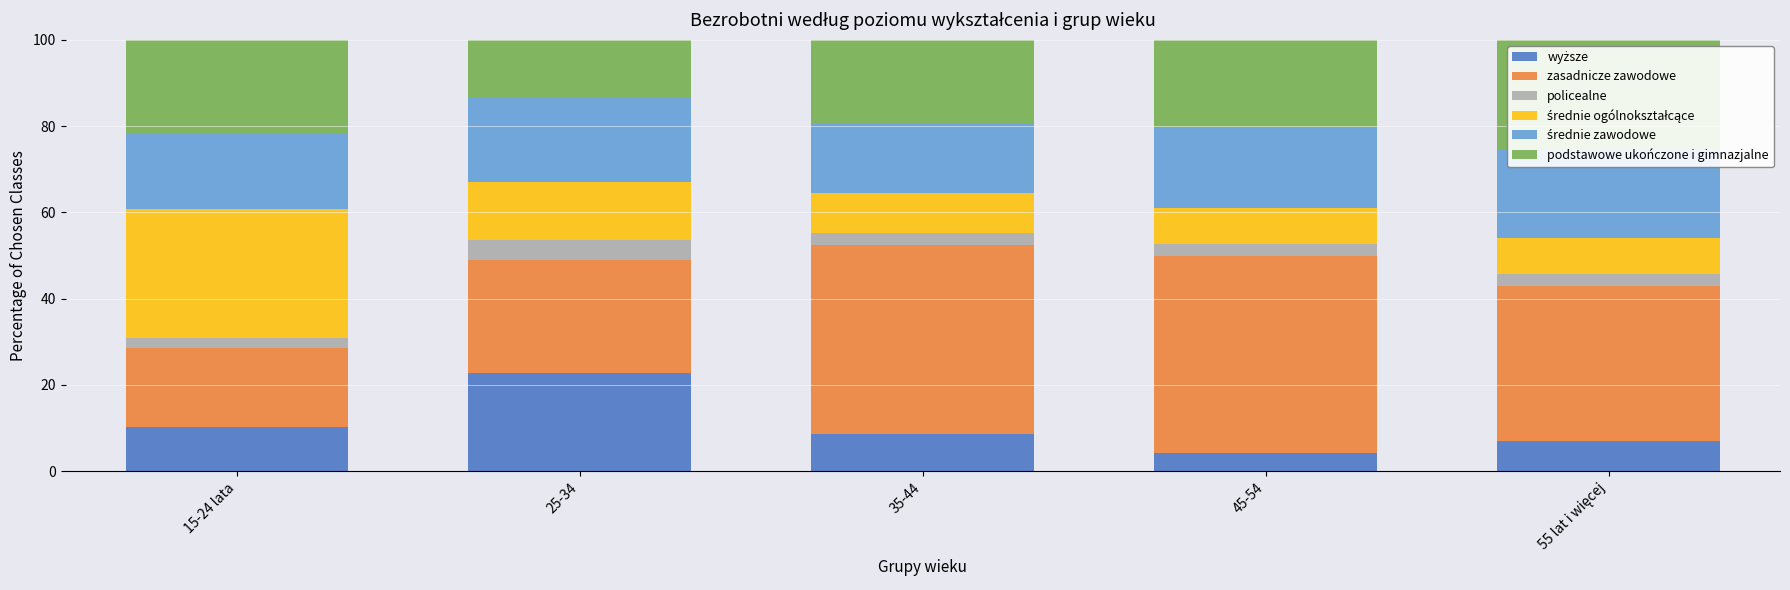

Between 15-24 lata and 45-54, which is larger?

15-24 lata